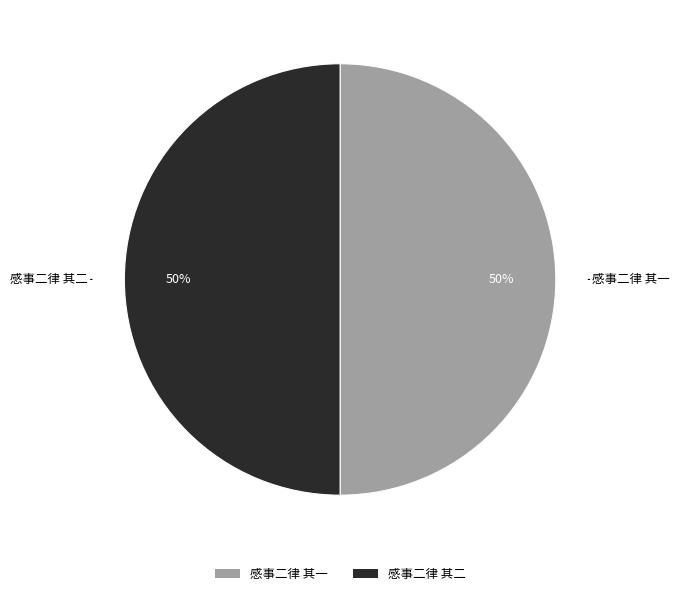

To the nearest percent, what is the average slice percentage?

50%